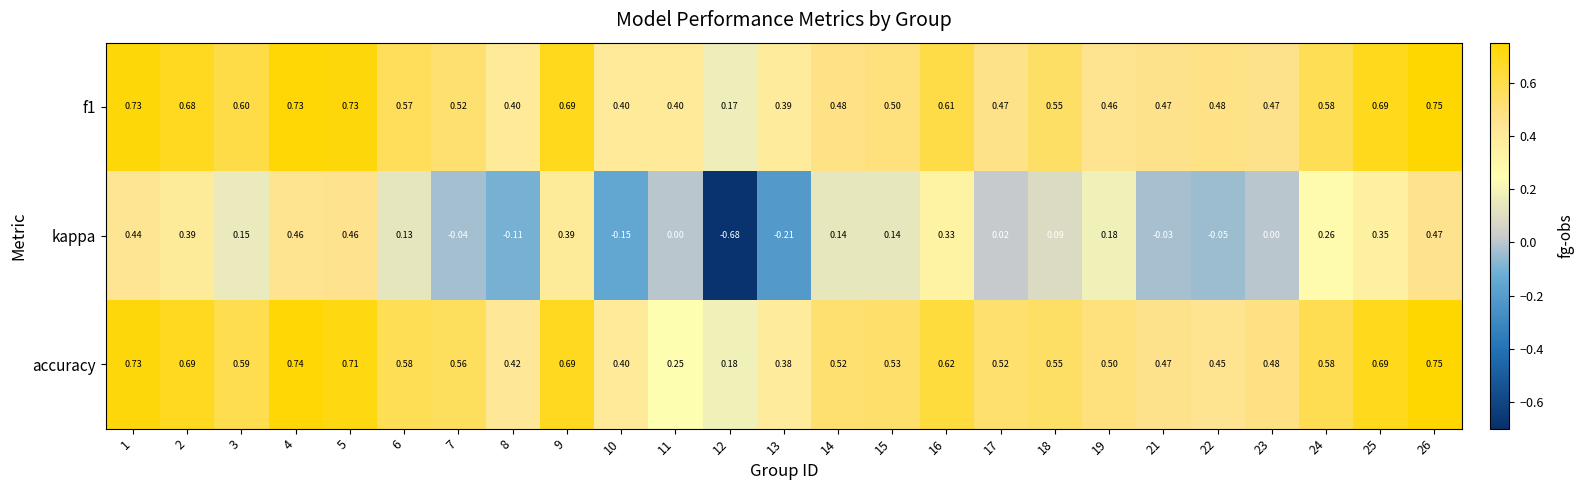

Which series has the widest spread of values?

kappa